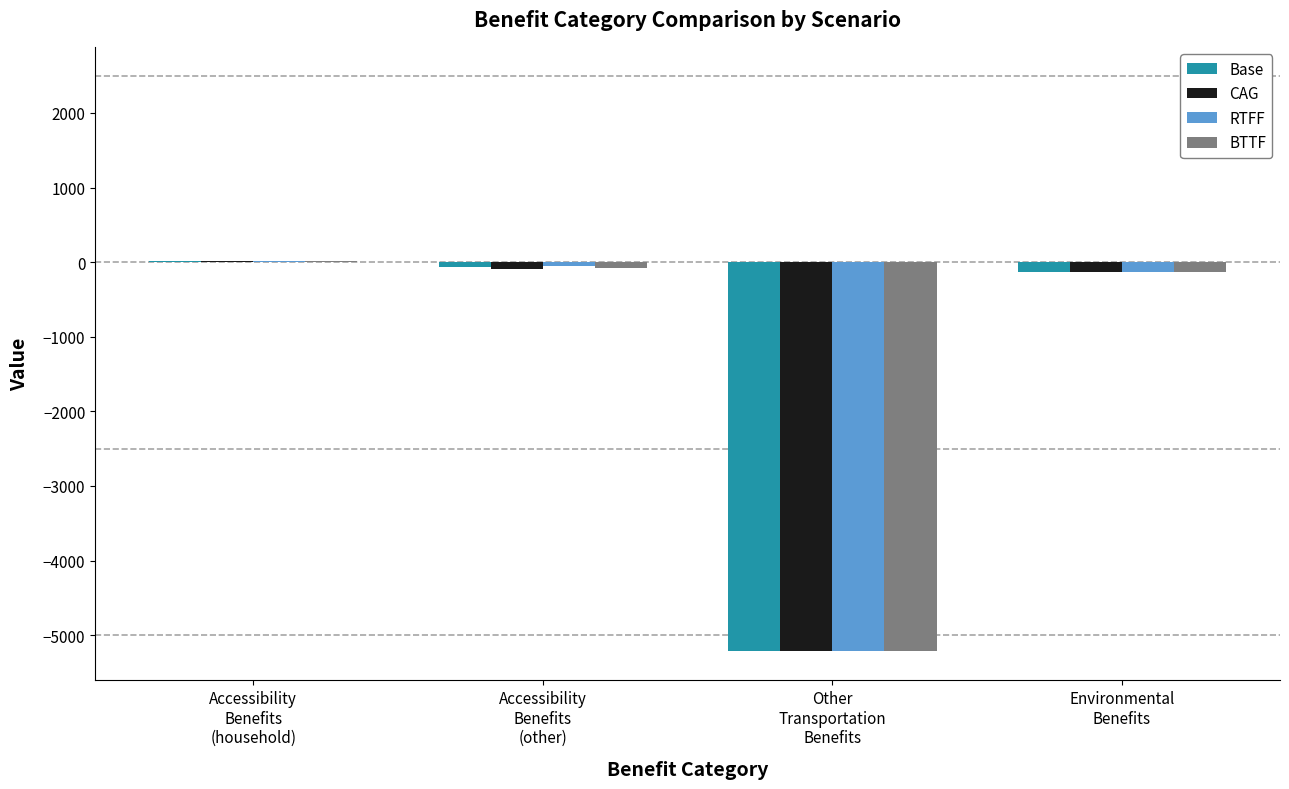

Reading right to left, extract all data points from this chart.

Base: -128.5	-5218.0	-61.3	13.5
CAG: -128.5	-5218.0	-86.2	19.0
RTFF: -128.5	-5218.0	-58.4	12.8
BTTF: -128.5	-5218.0	-84.0	18.6